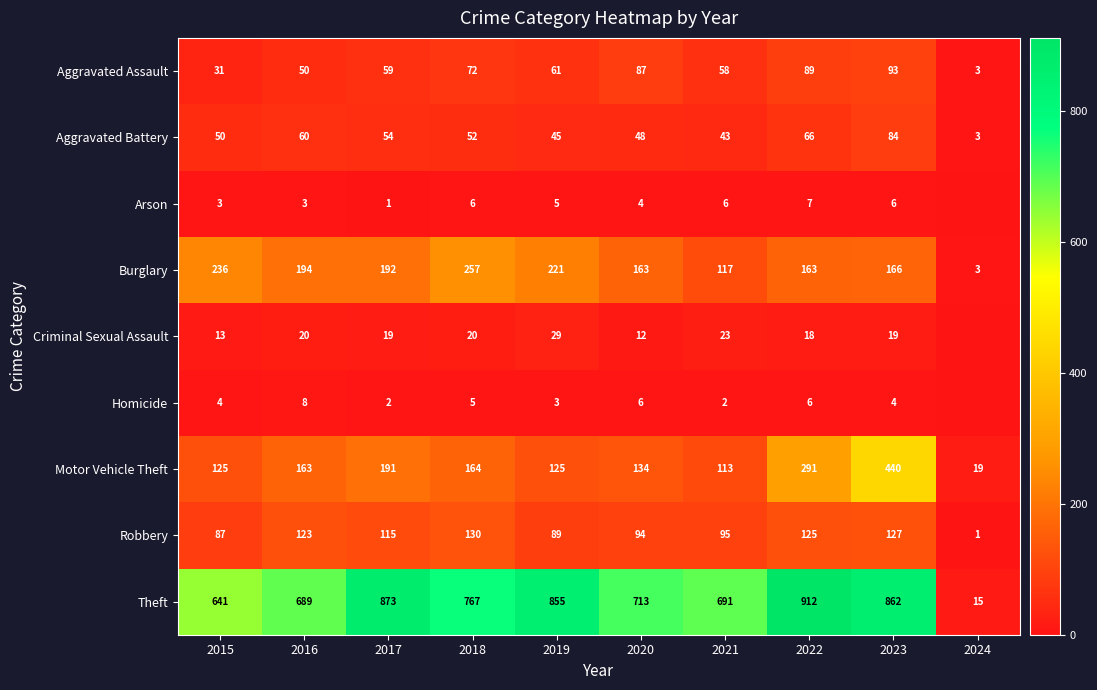

At which label does Theft first exceed 767?

2017